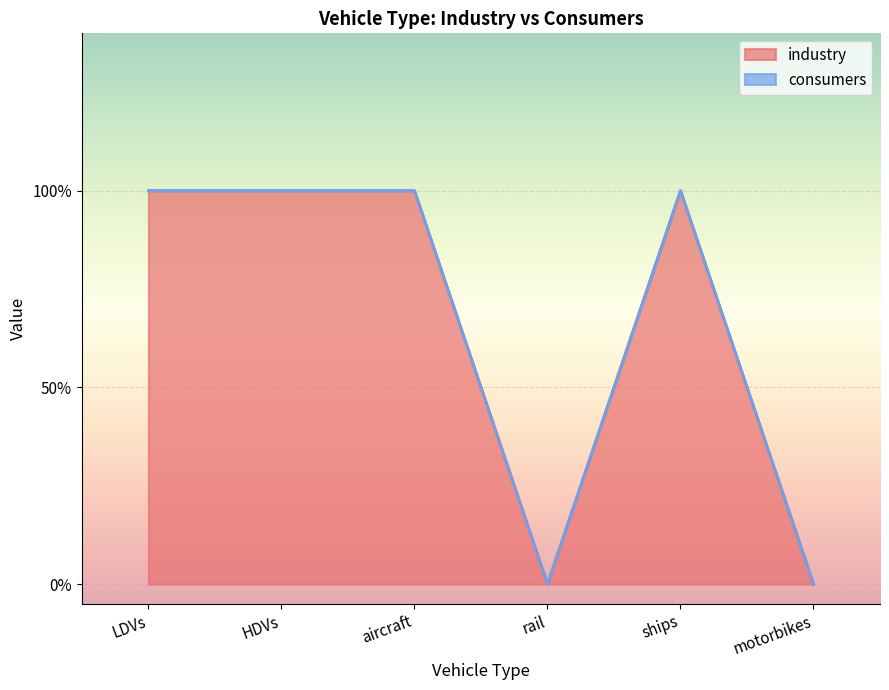

Is the value of industry at ships greater than the value of consumers at aircraft?

No